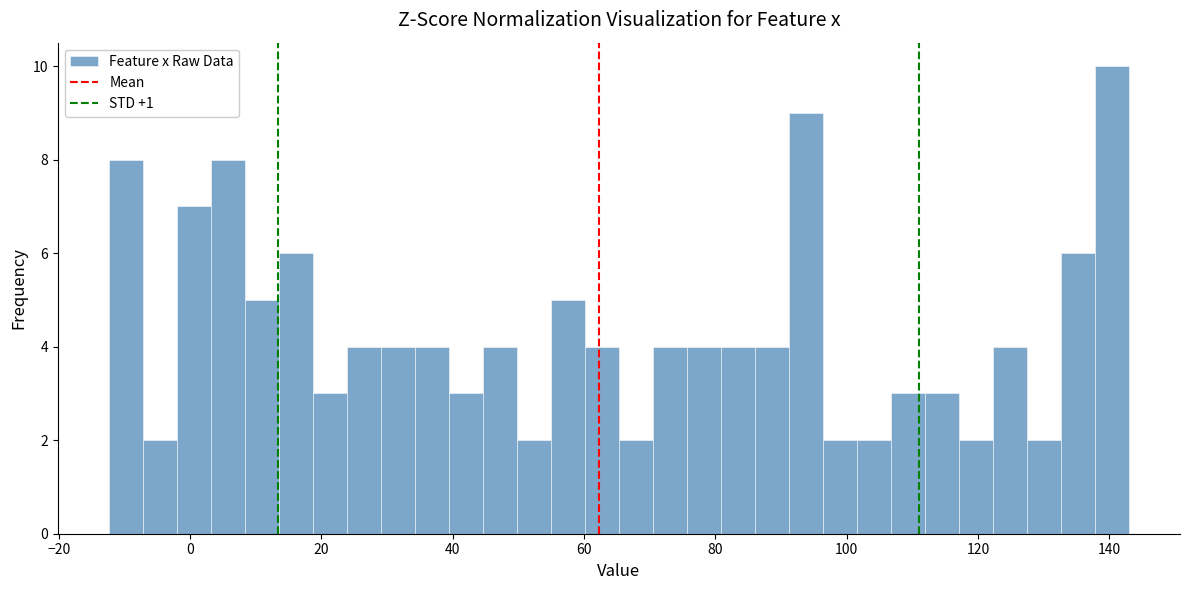

Read against the x-axis, roughly where is the centre of the tallest bar?

140